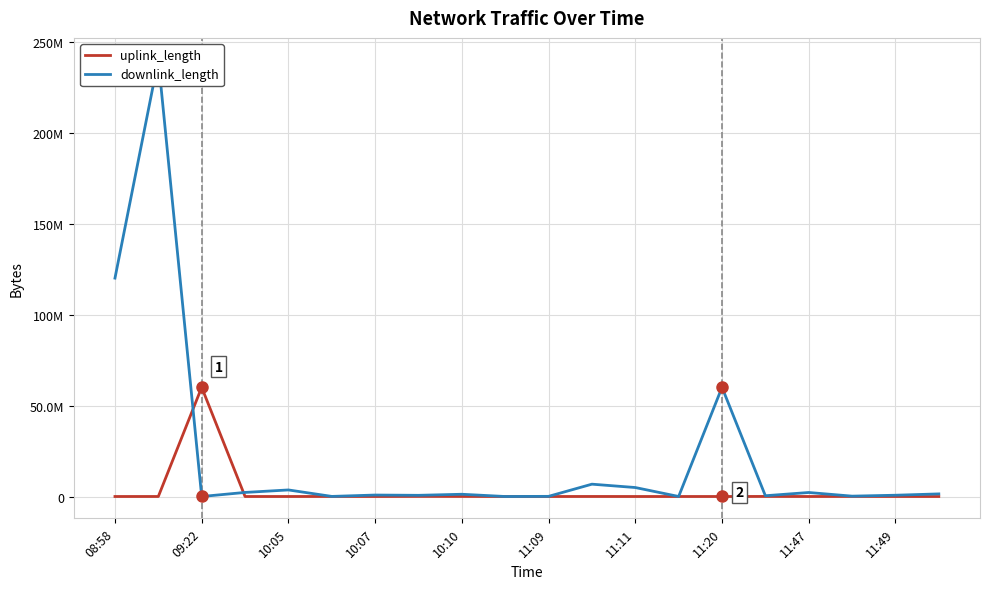

True or false: uplink_length has a value of 4640 at 10:05.

True